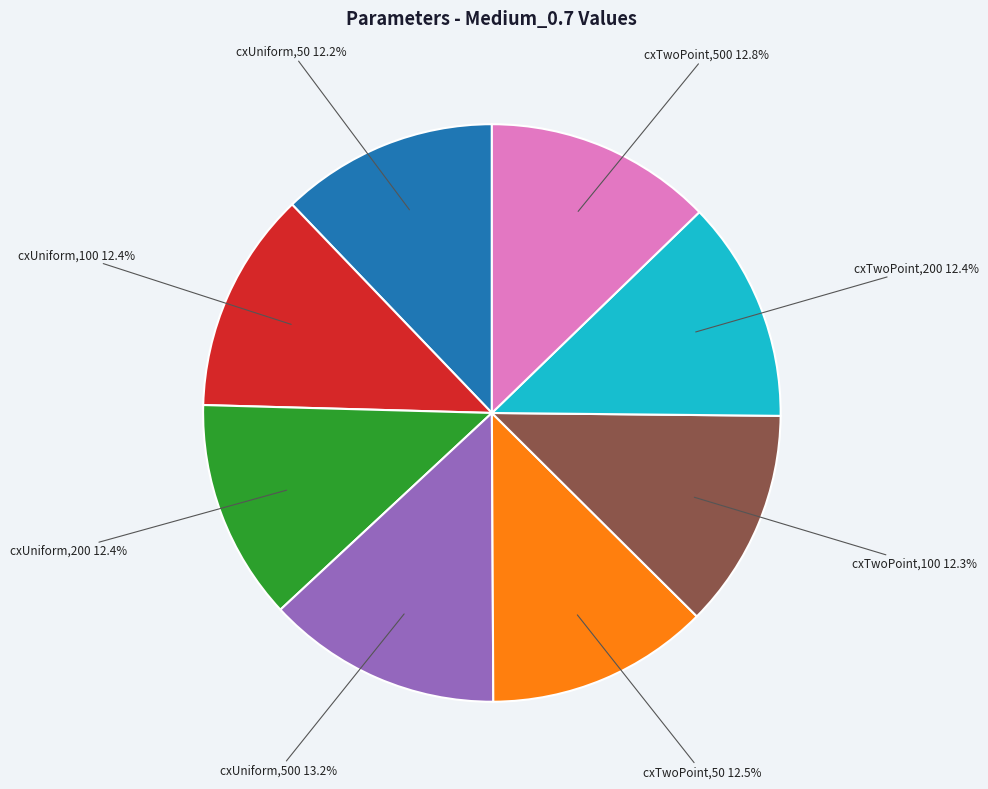

Is there any slice that represents more than half of the pie?

No